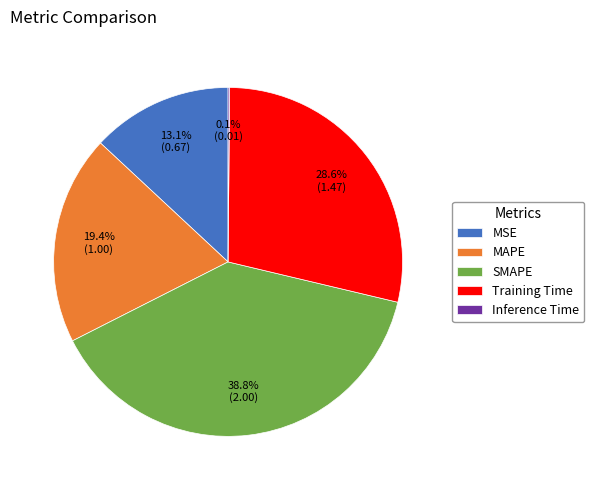

Is it true that Training Time is 42% of the pie?

False